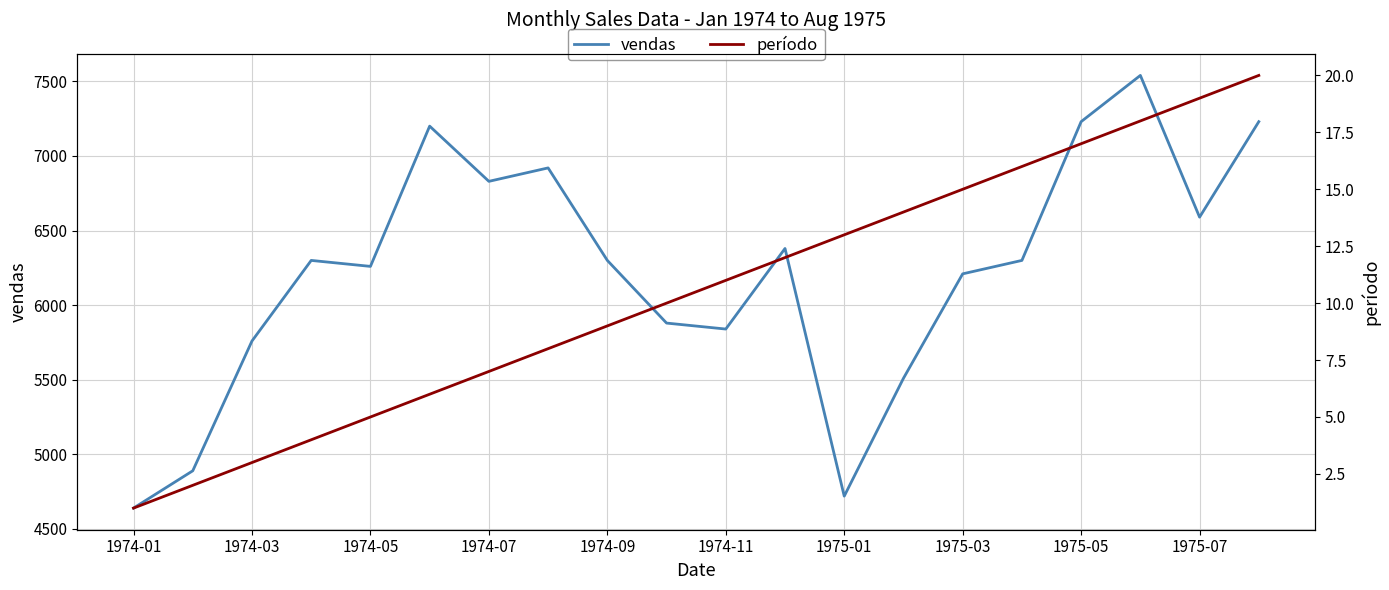

List the series in order of their overall mean, lowest first.

período, vendas